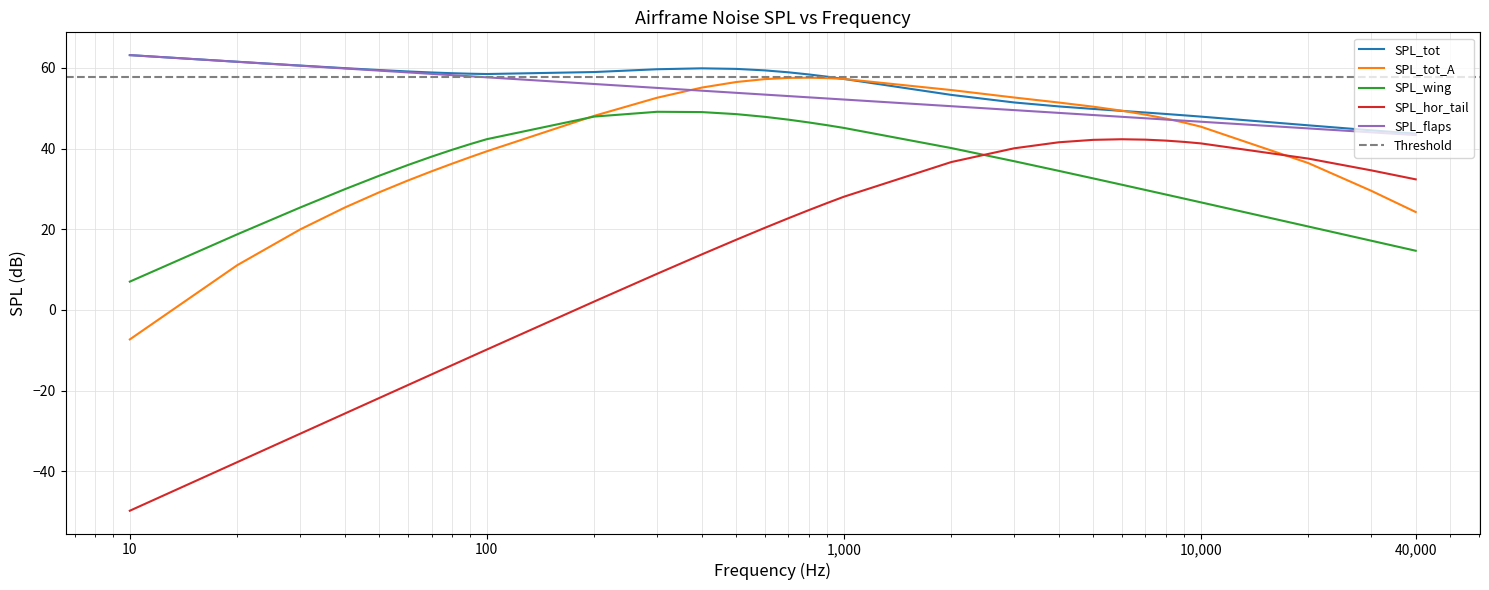

True or false: SPL_wing and SPL_flaps intersect in this chart.

False